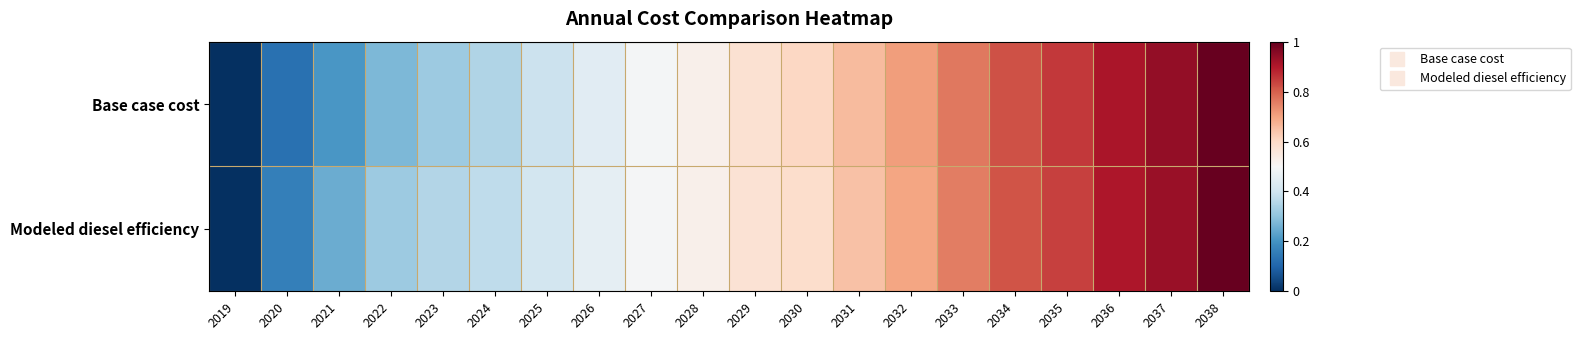

Reading left to right, transcribe all the data shown in this chart.

Base case cost: 2019=0.0	2020=0.1	2021=0.2	2022=0.3	2023=0.3	2024=0.3	2025=0.4	2026=0.4	2027=0.5	2028=0.5	2029=0.6	2030=0.6	2031=0.7	2032=0.7	2033=0.8	2034=0.8	2035=0.9	2036=0.9	2037=0.9	2038=1.0
Modeled diesel efficiency: 2019=0.0	2020=0.2	2021=0.3	2022=0.3	2023=0.4	2024=0.4	2025=0.4	2026=0.5	2027=0.5	2028=0.5	2029=0.6	2030=0.6	2031=0.6	2032=0.7	2033=0.8	2034=0.8	2035=0.8	2036=0.9	2037=0.9	2038=1.0